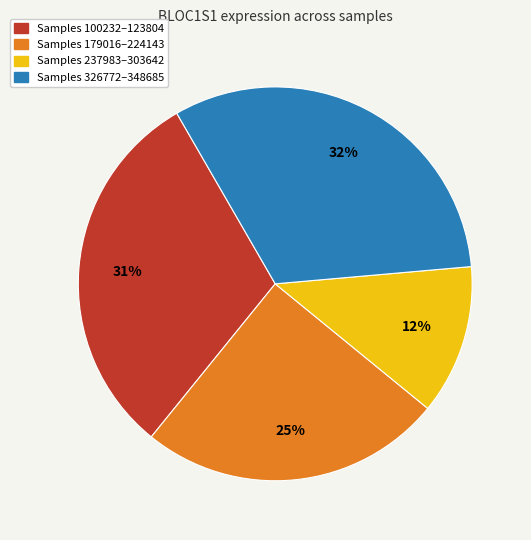

Count the number of slices in the pie.

4